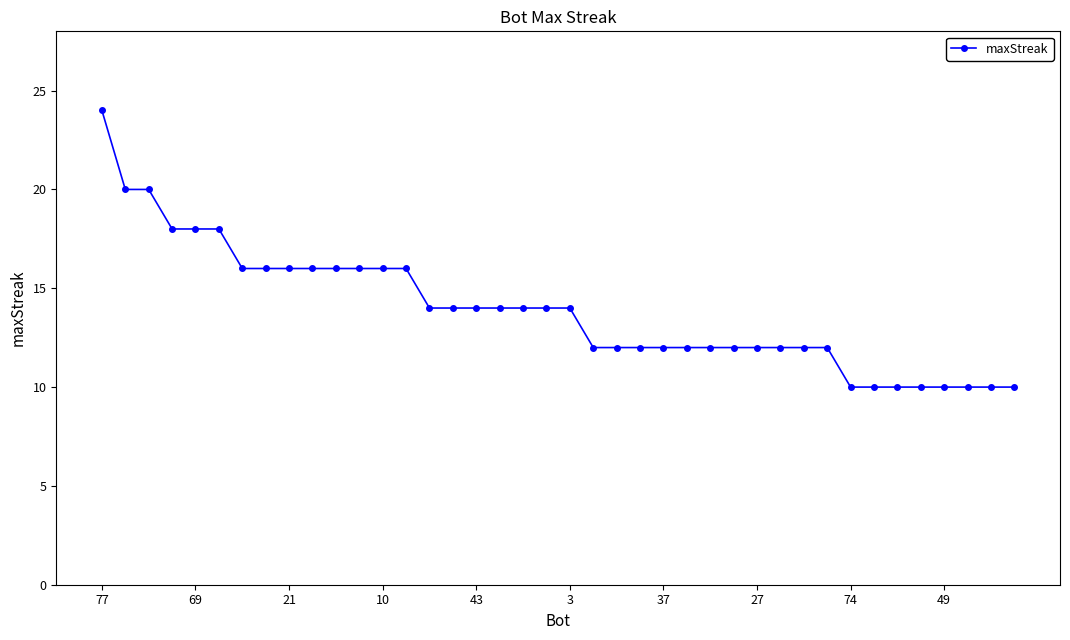

What is the value of the 37th point from the left?

10